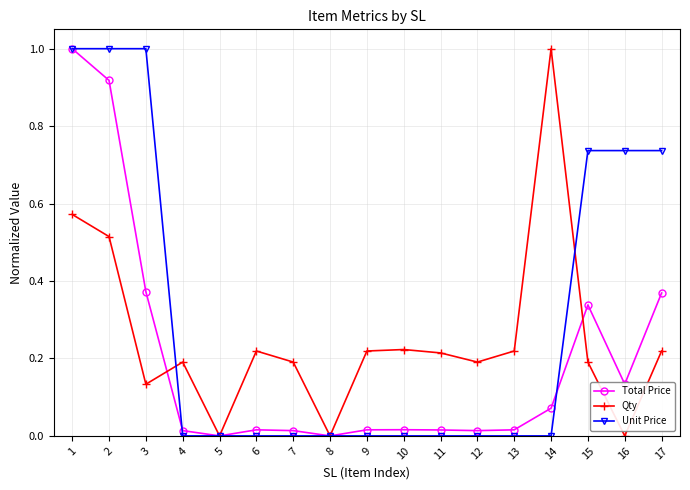

At which category does Qty reach its first local peak?

4